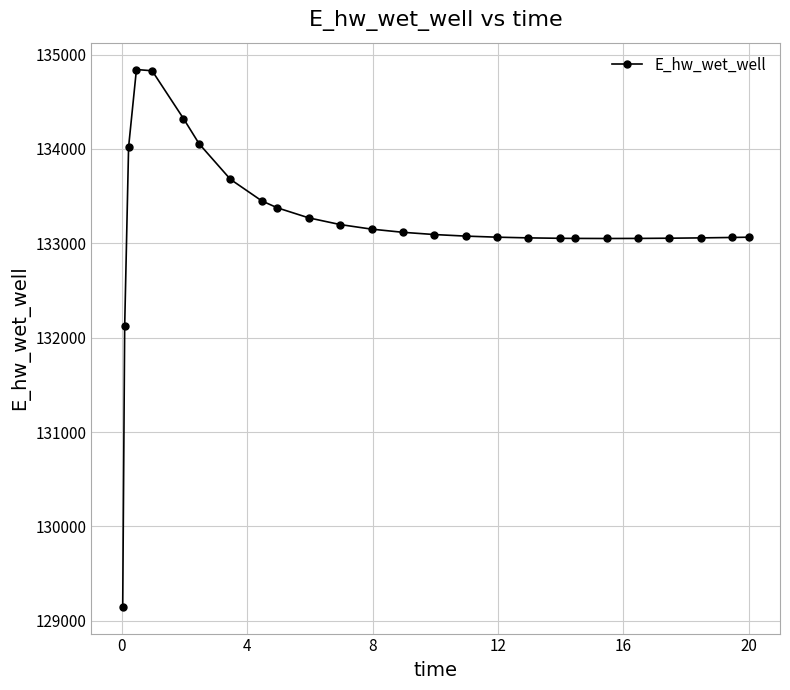

How many lines are shown in the chart?

1